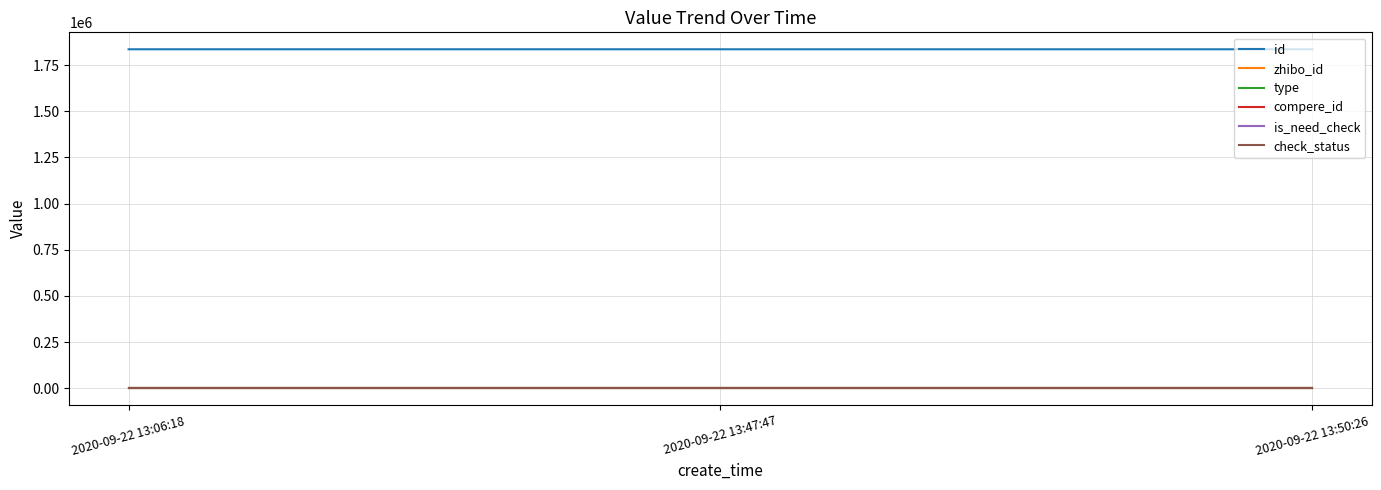

What is the difference between the highest and lowest values at 2020-09-22 13:47:47?

1835470